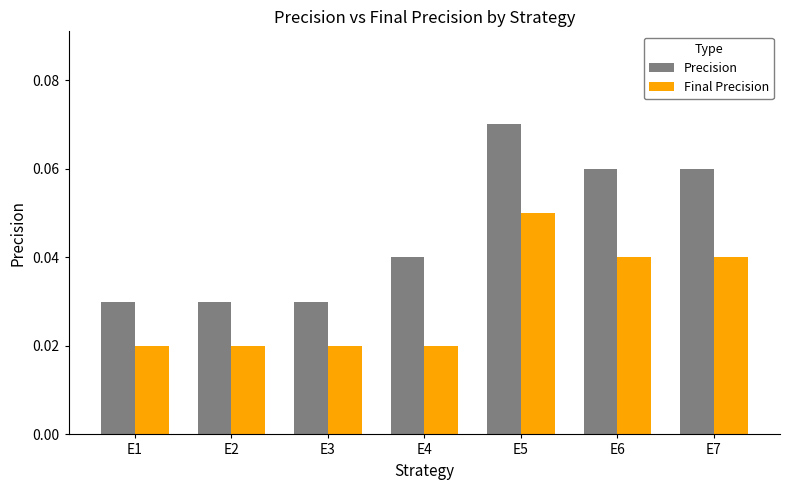

Which series has the widest spread of values?

Precision